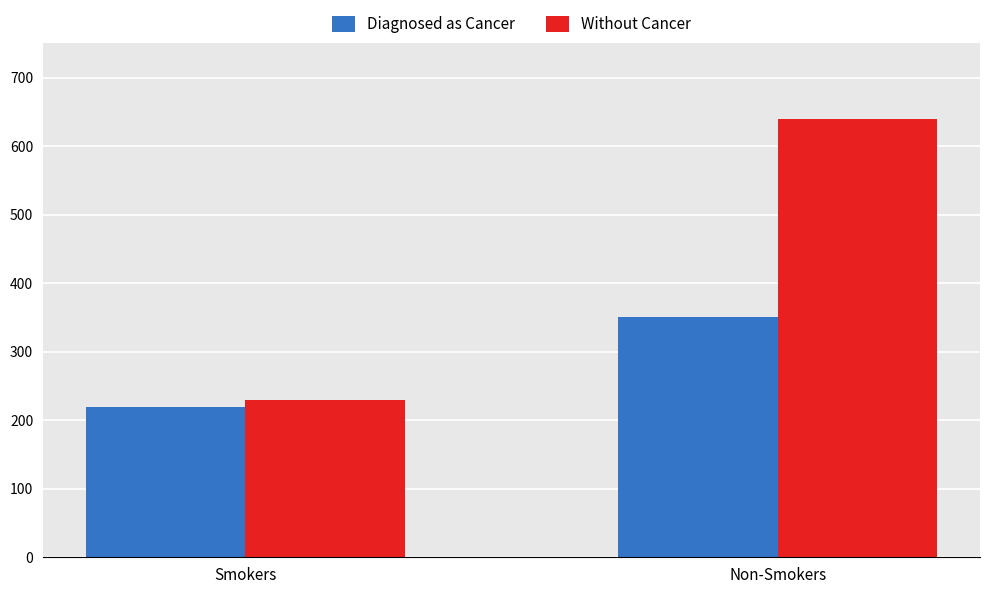

What is the greatest value displayed?

640